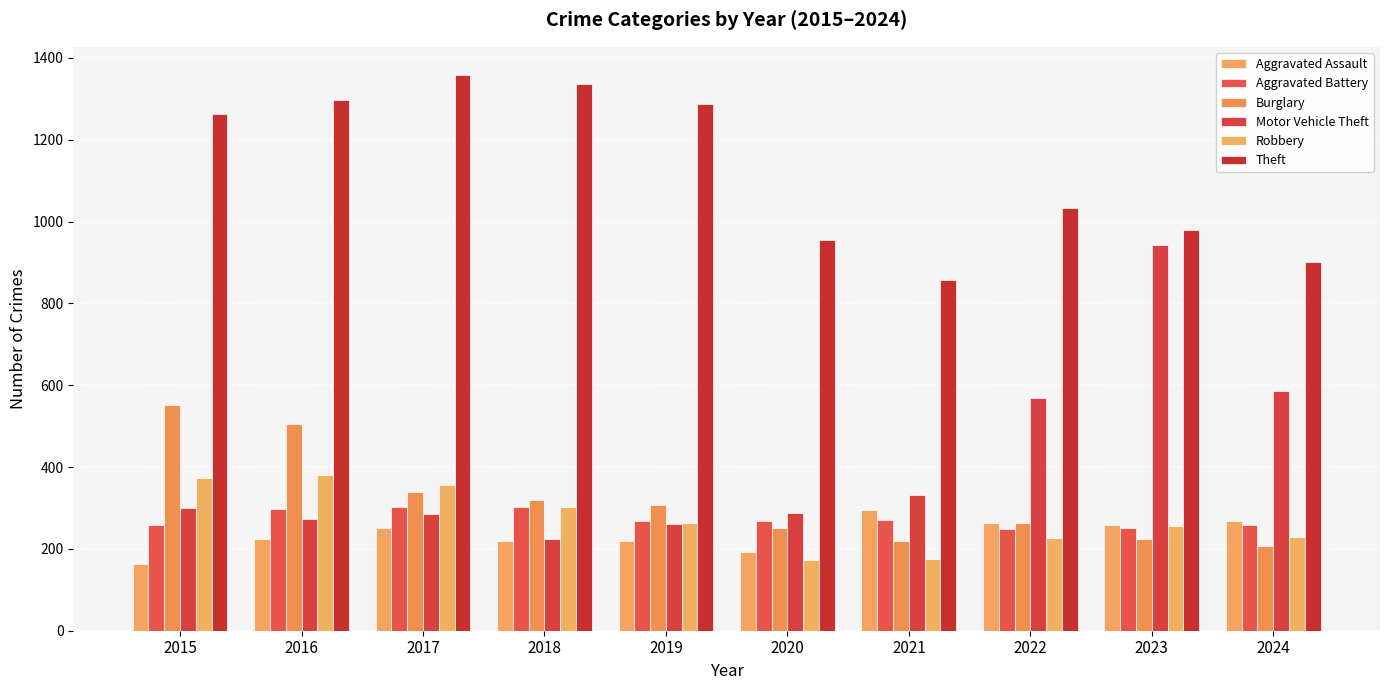

How many bars are there in each group?

6